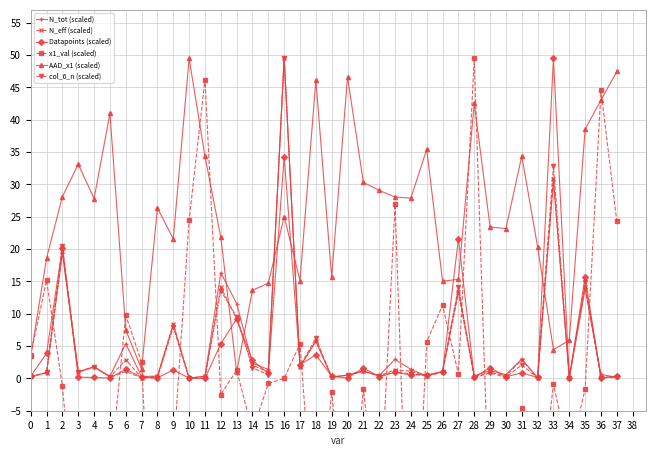

How many intersections are there between AAD_x1 (scaled) and Datapoints (scaled)?

8